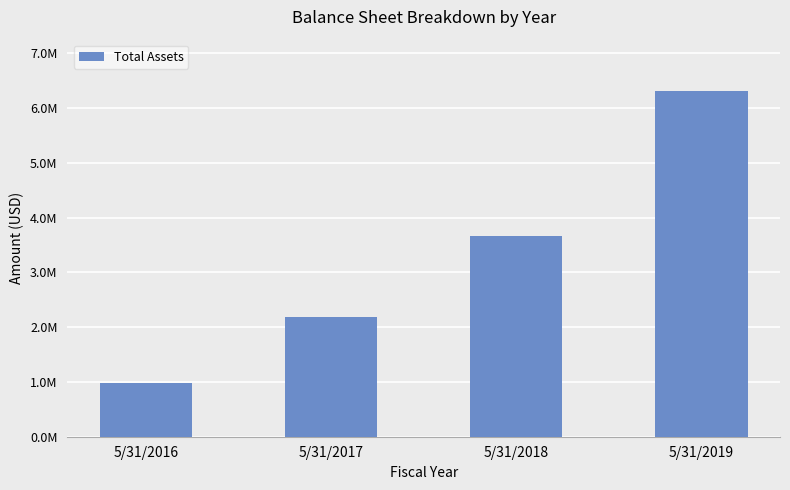

Between 5/31/2019 and 5/31/2018, which is larger?

5/31/2019